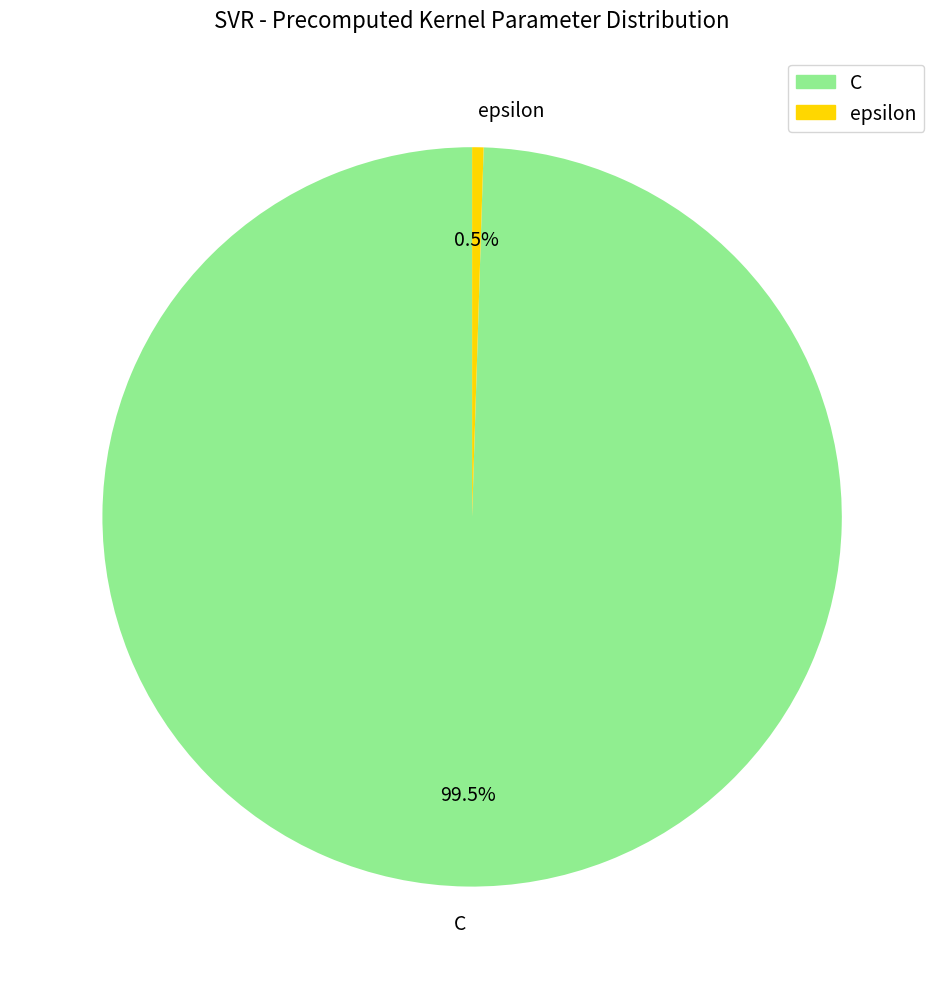

Which has a higher value, C or epsilon?

C